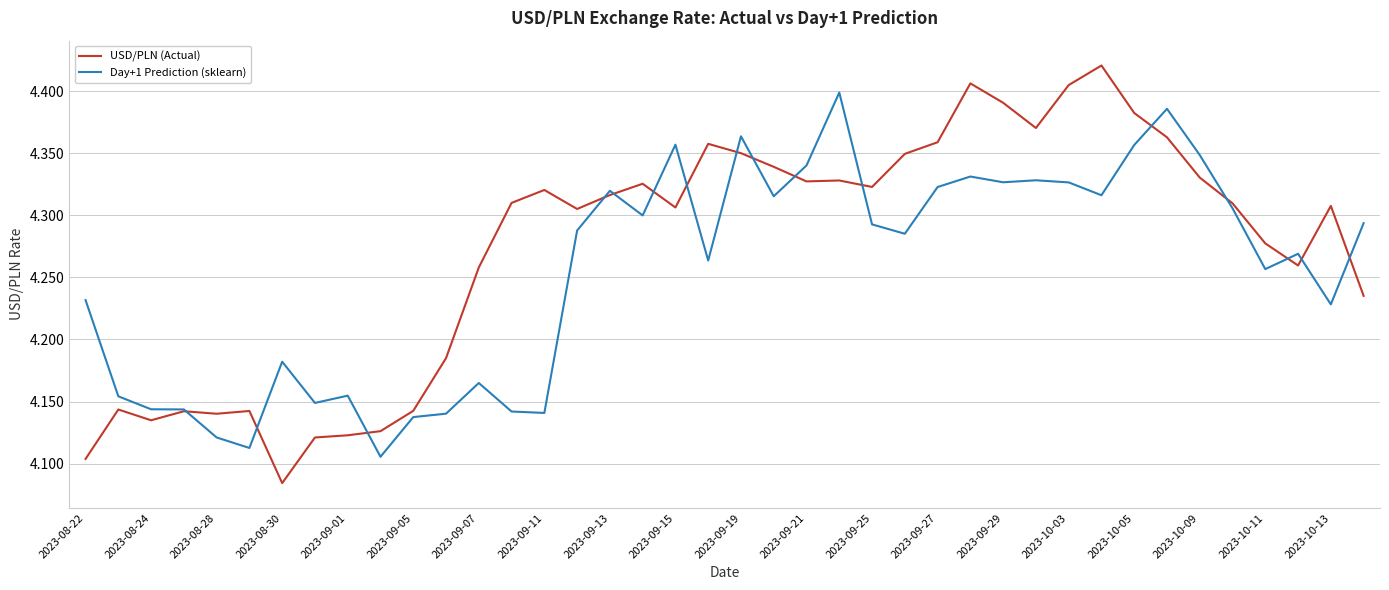

Which series has the largest total across all categories?

USD/PLN (Actual)